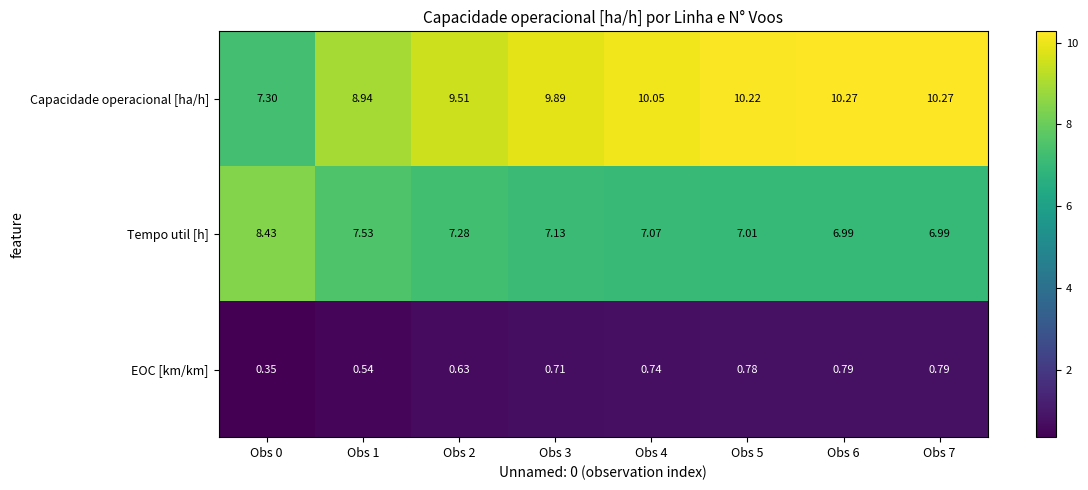

Which series has the widest spread of values?

Capacidade operacional [ha/h]